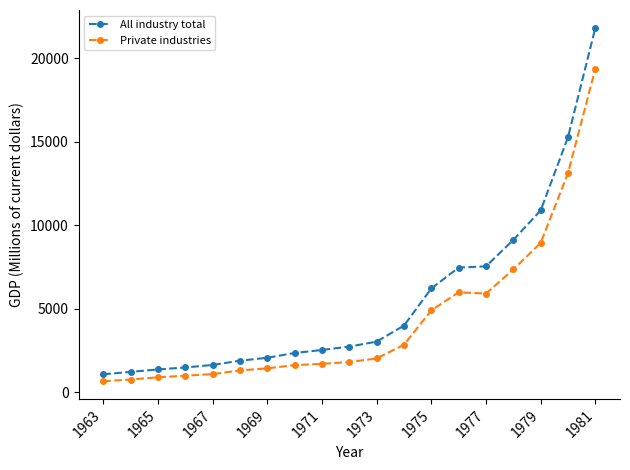

Does the chart have visible grid lines?

No